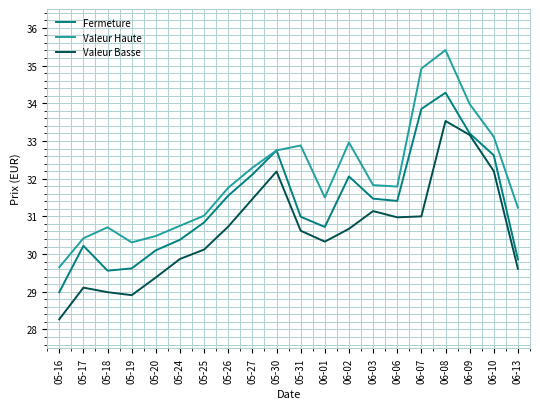

What is the difference between the Valeur Basse values at 06-03 and 05-26?

0.4